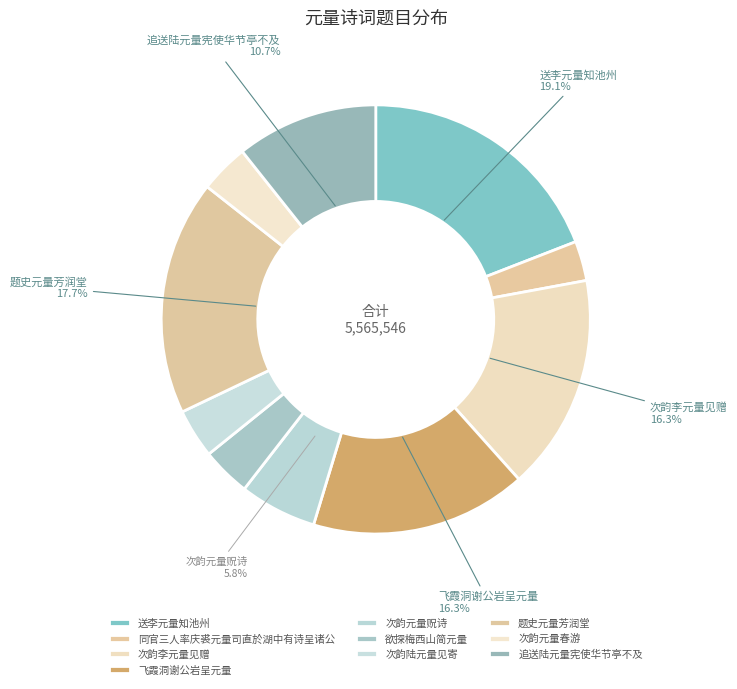

Approximately how many times larger is the value at 欲探梅西山简元量 compared to 送李元量知池州?

0.2